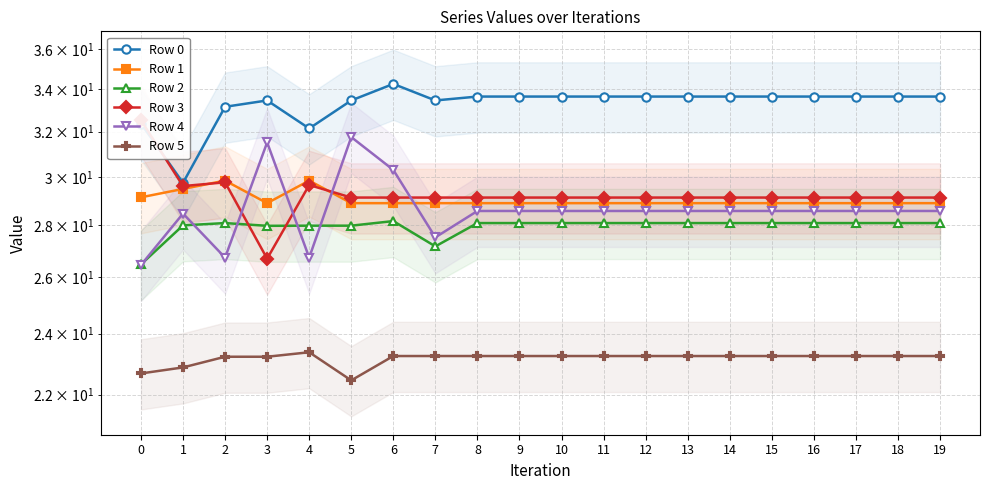

In Row 5, how many points are higher than both neighbors (excluding endpoints)?

1